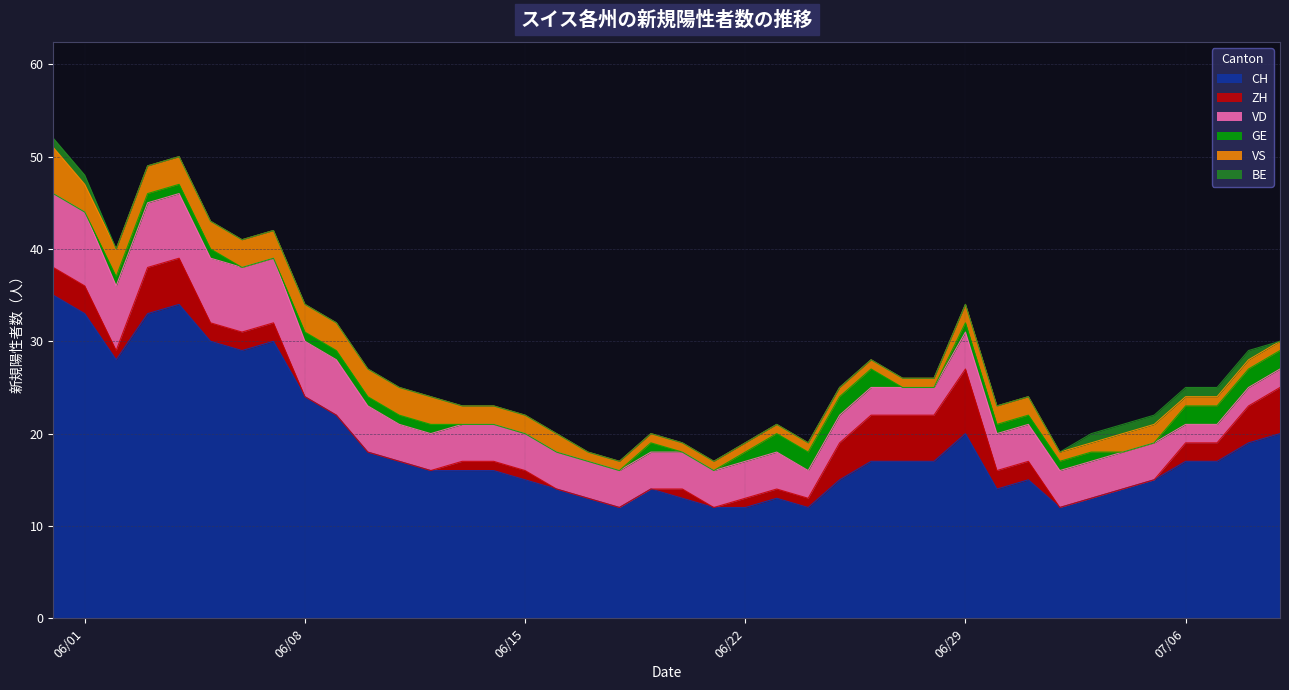

True or false: CH and GE intersect in this chart.

False